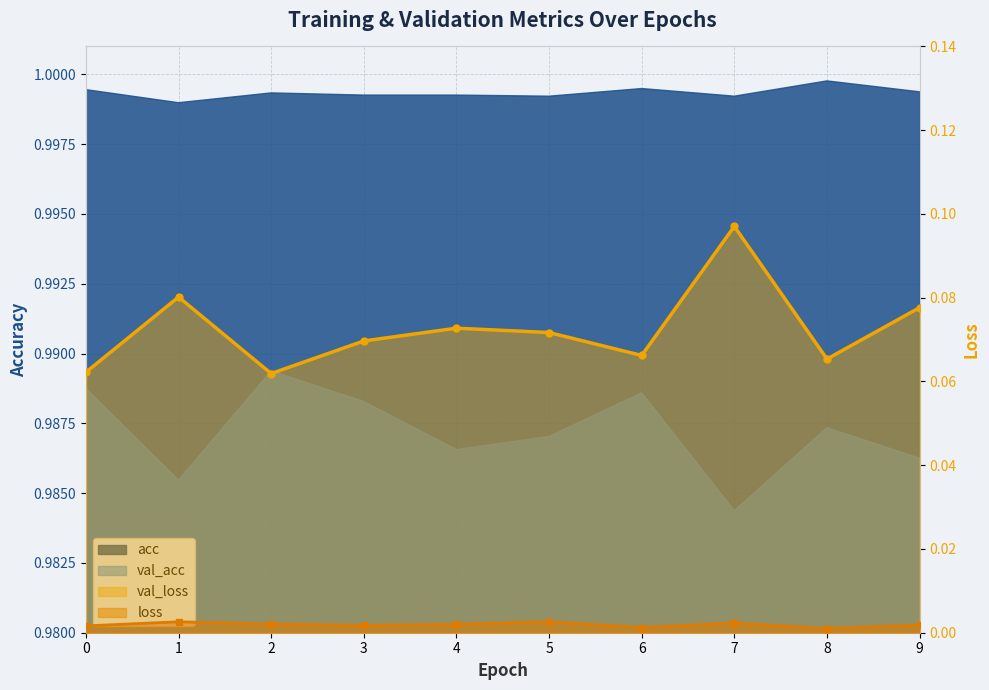

How many loss values are between 0 and 1?

10